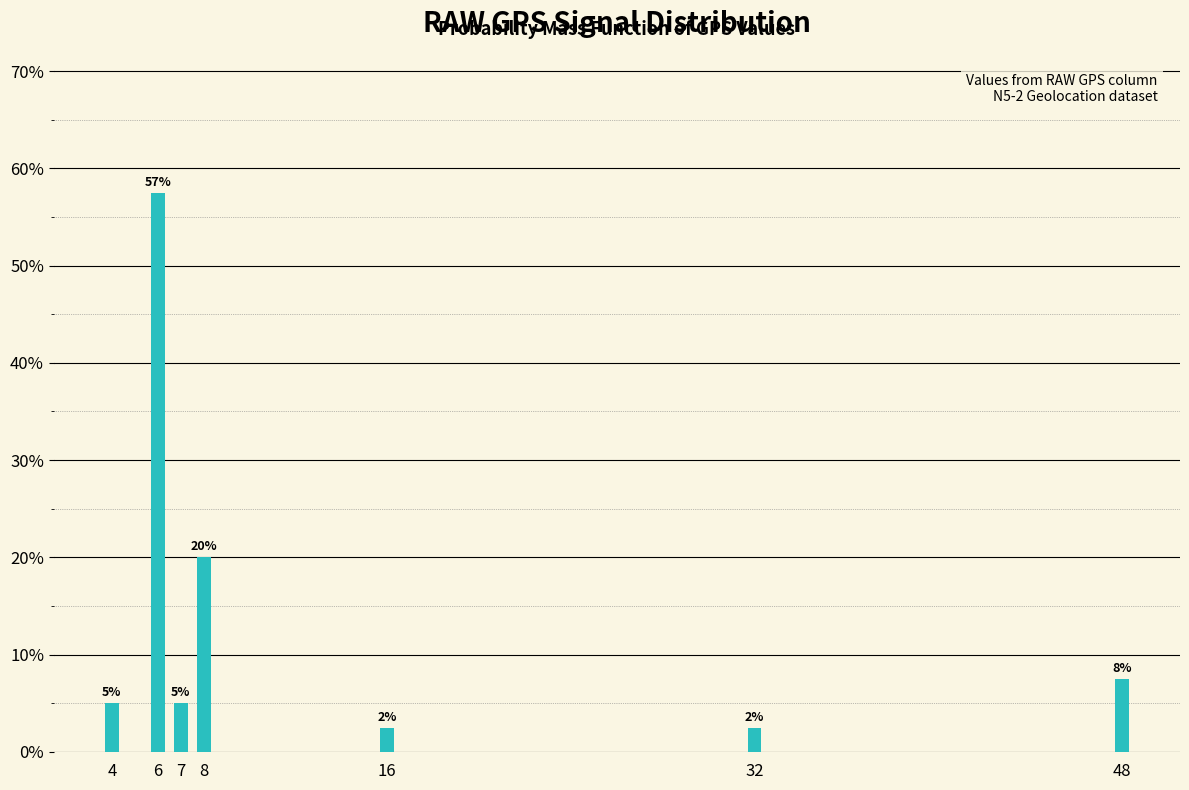

Does the chart contain any negative values?

No